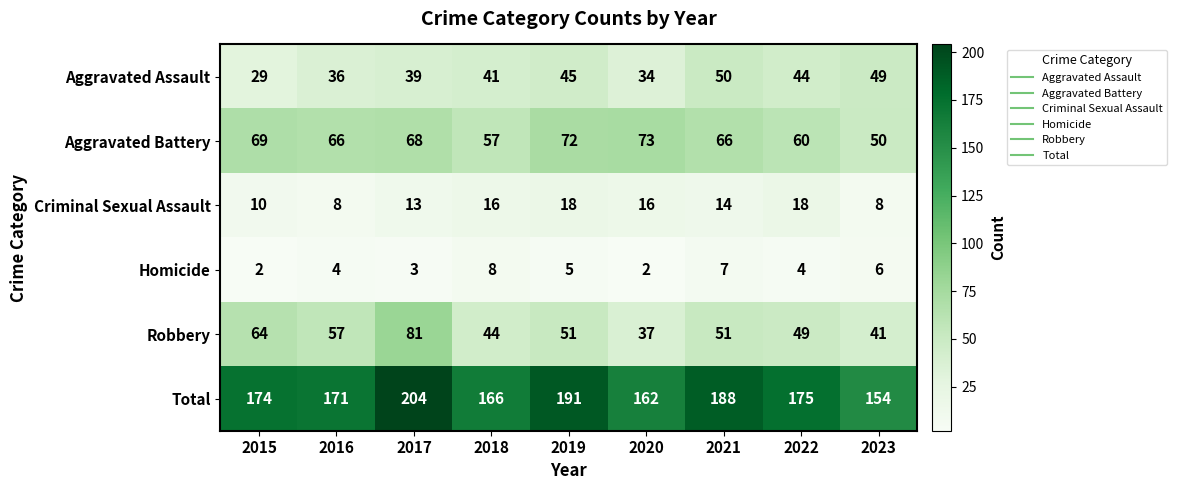

Which series changed the most between 2020 and 2023?

Aggravated Battery